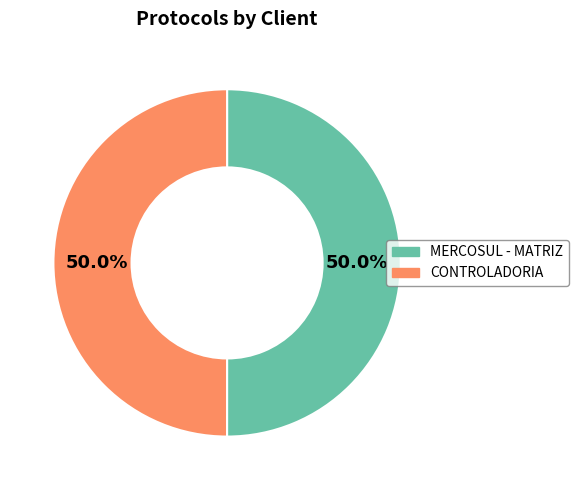

What percentage is the MERCOSUL - MATRIZ slice, to the nearest percent?

50%